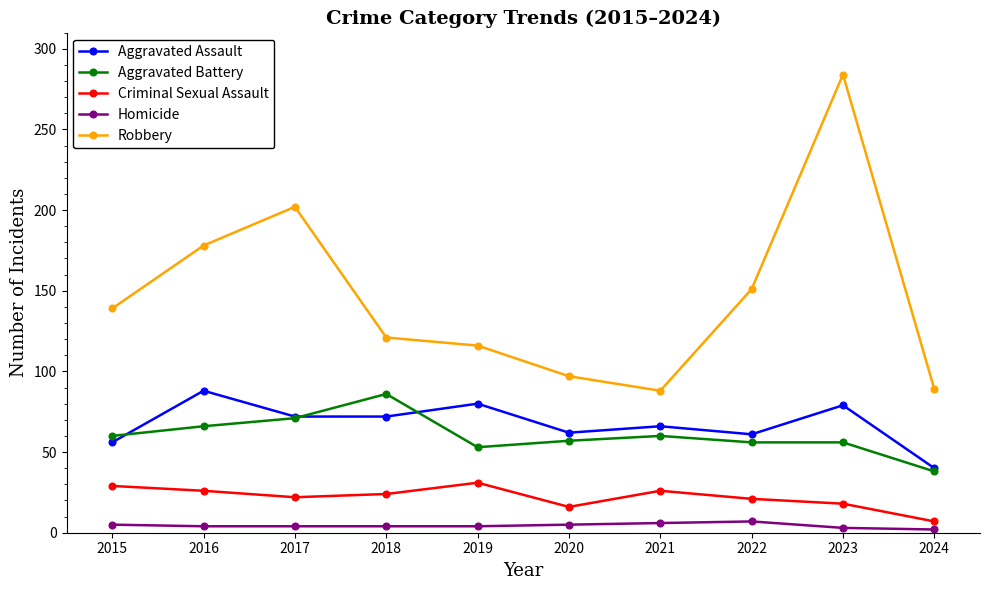

What is the maximum value for Robbery?

284